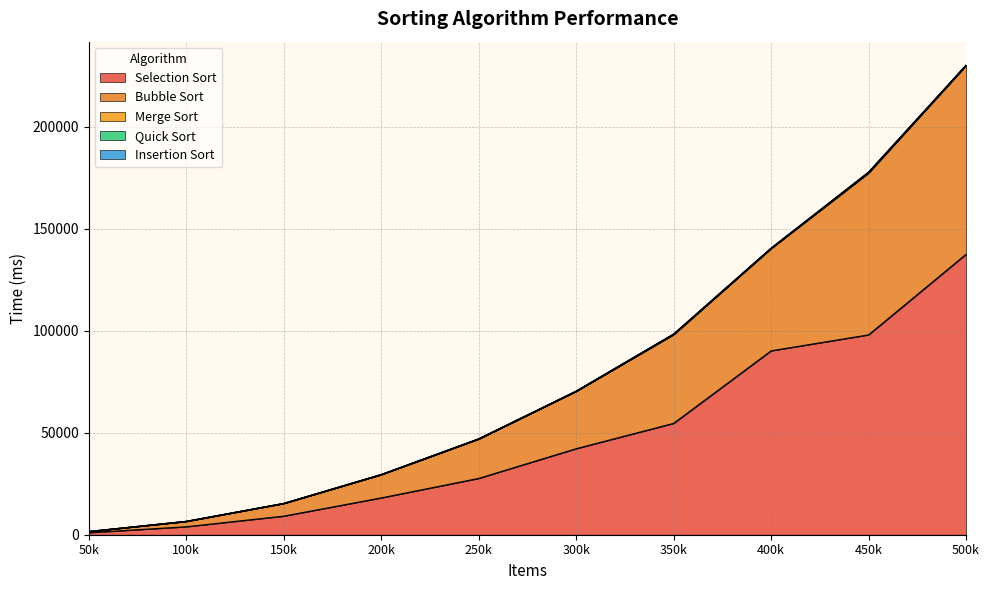

How many lines are shown in the chart?

5